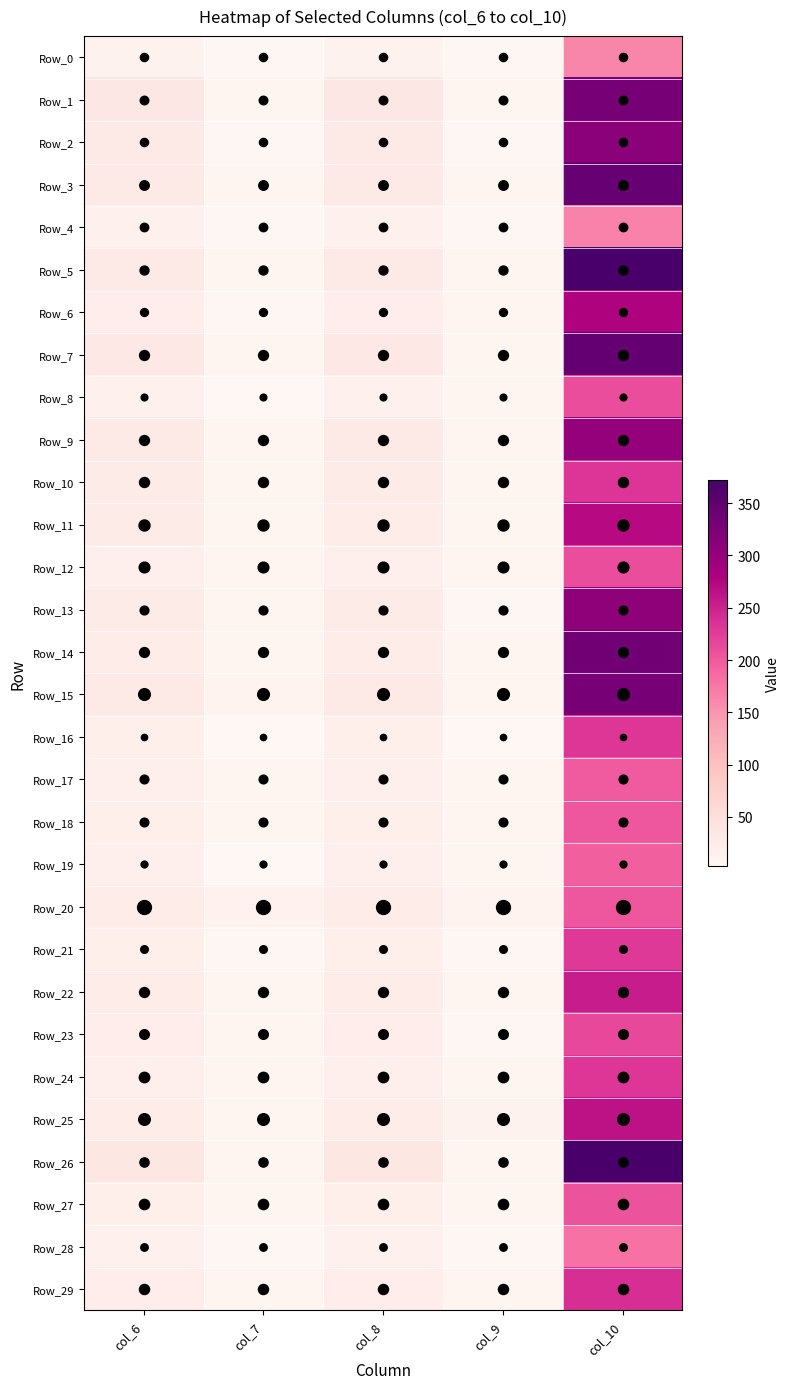

How many distinct data groups are displayed?

30